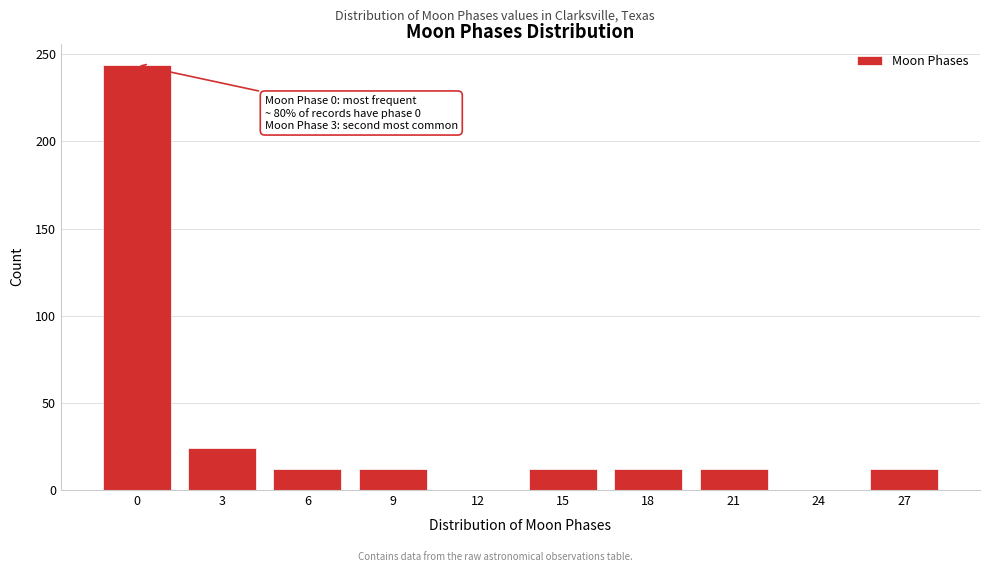

Reading left to right, what are all the values shown in this chart?

0=244	3=24	6=12	9=12	12=0	15=12	18=12	21=12	24=0	27=12